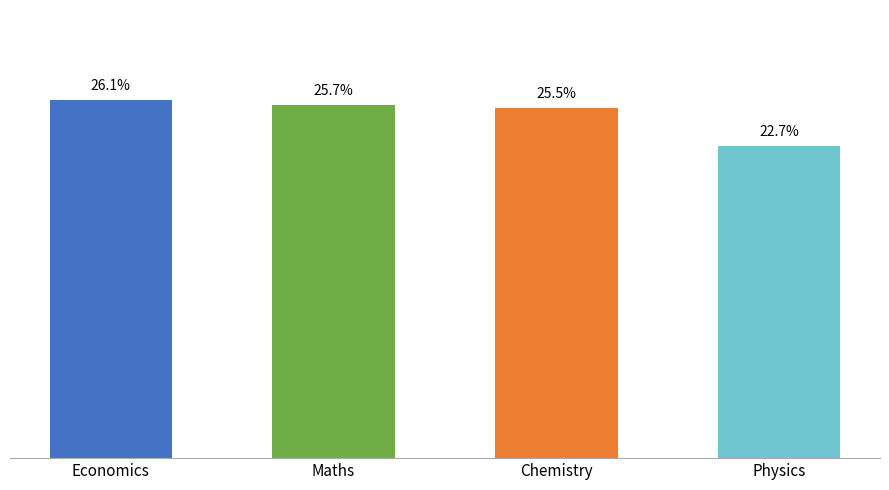

At which label is the value closest to 24?

Physics